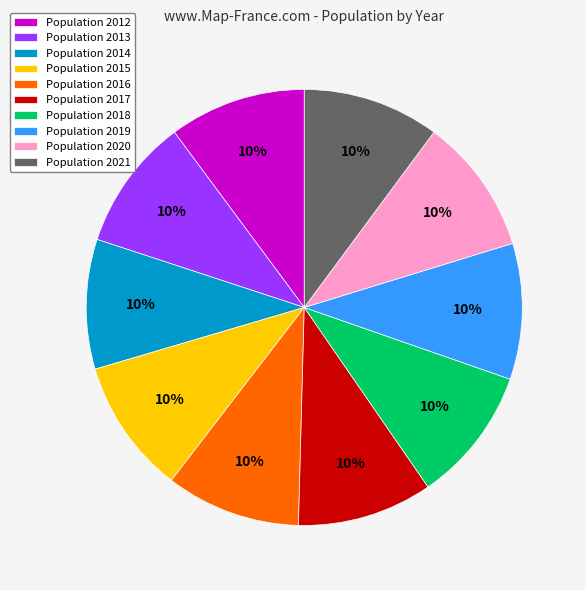

To the nearest percent, what percentage of the pie is Population 2019?

10%